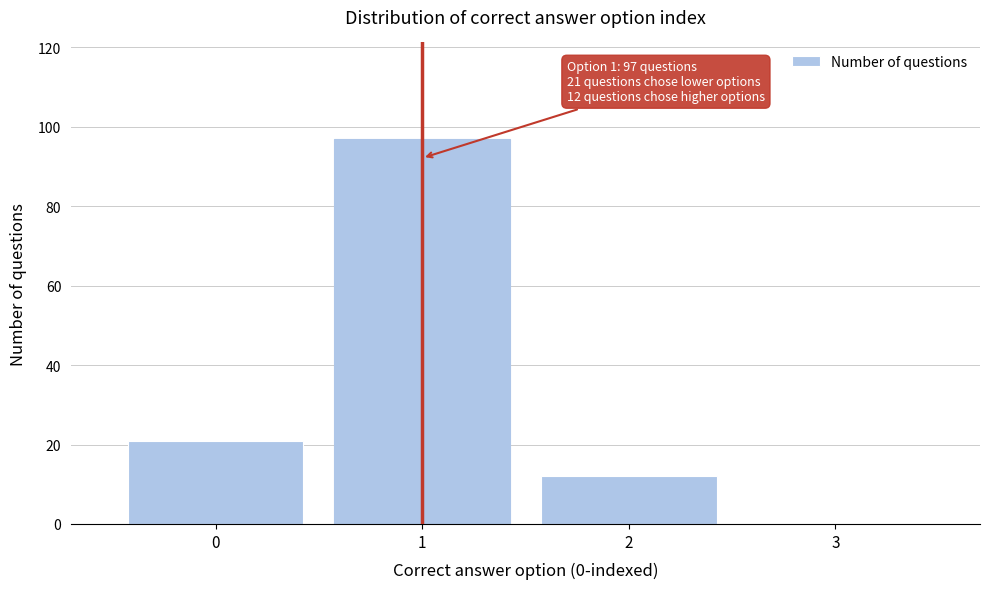

Reading right to left, what are all the values shown in this chart?

3=0	2=12	1=97	0=21